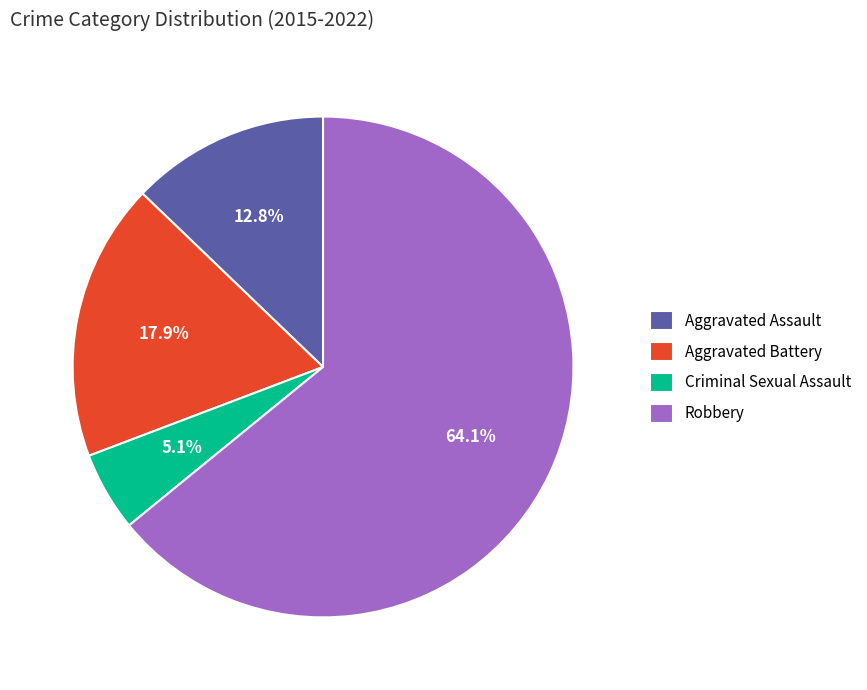

Which has a higher value, Robbery or Aggravated Battery?

Robbery